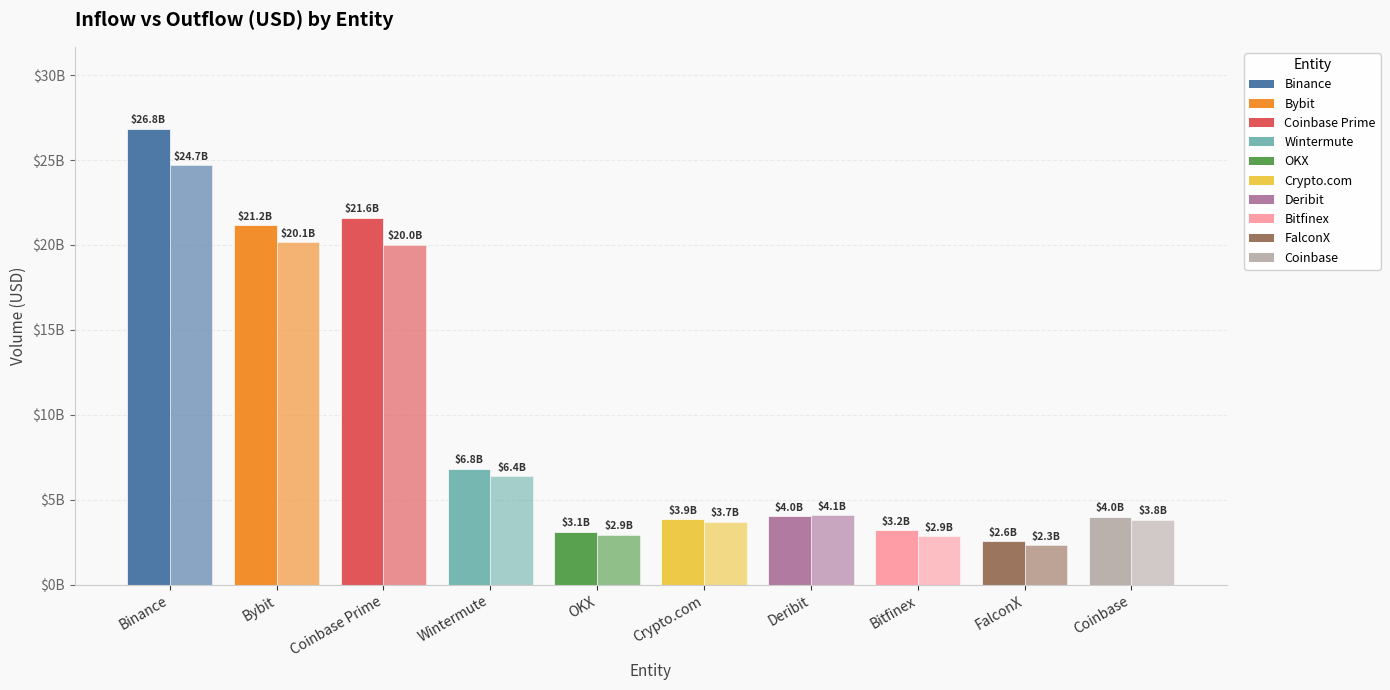

Are the bars horizontal?

No